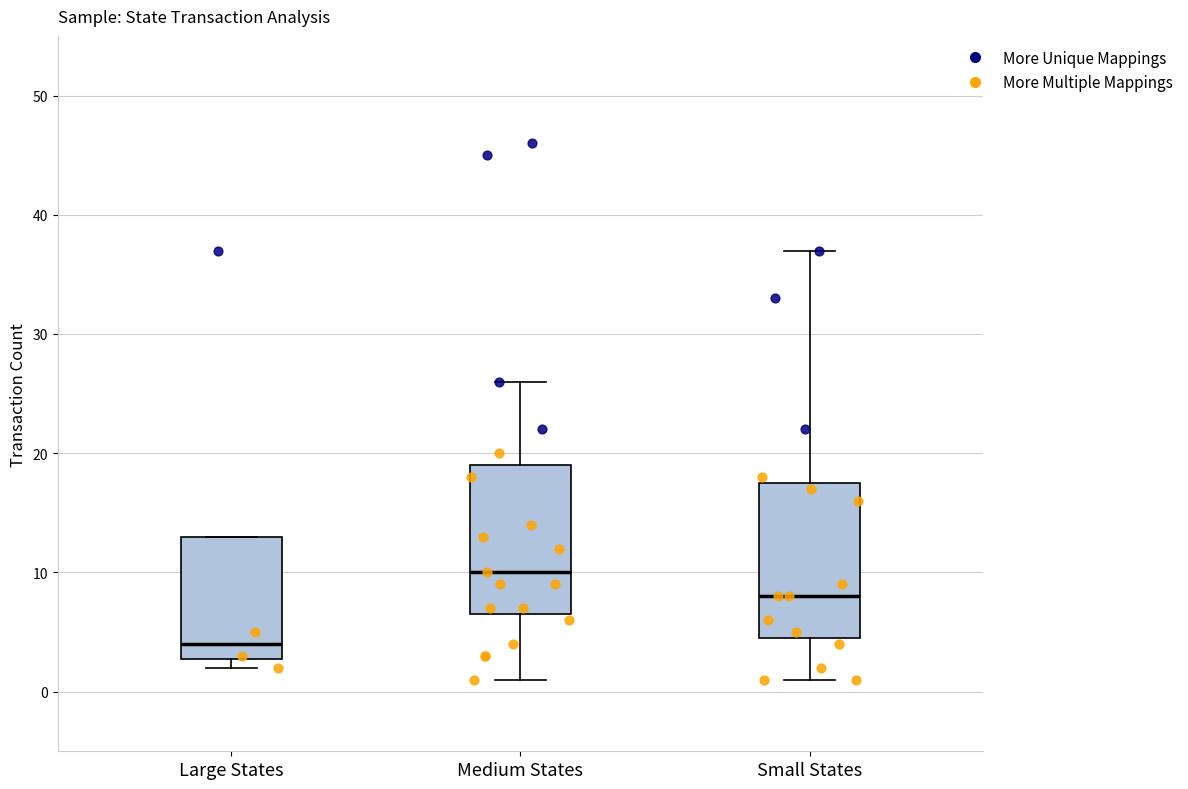

Reading left to right, read every box against the y-axis: the position of its median line, the range the box covers, and the ends of its whiskers. The values are not printed on the chart, so give them approximately, as read against the axis.

Large States: median 4, box 3 to 13, whiskers 2 to 13
Medium States: median 10, box 7 to 19, whiskers 1 to 26
Small States: median 8, box 5 to 18, whiskers 1 to 37